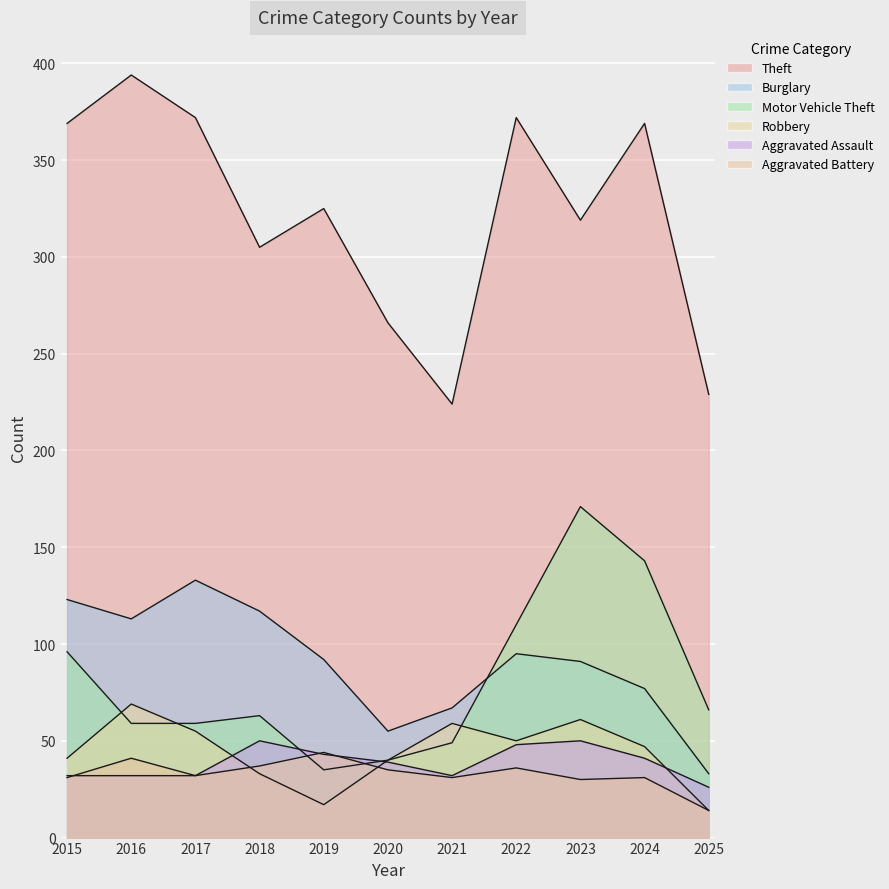

Which series changed the most between 2023 and 2025?

Motor Vehicle Theft